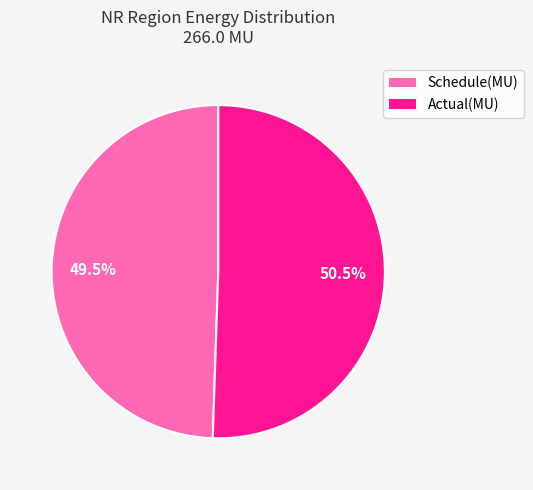

What is the largest slice in the pie chart?

Actual(MU)